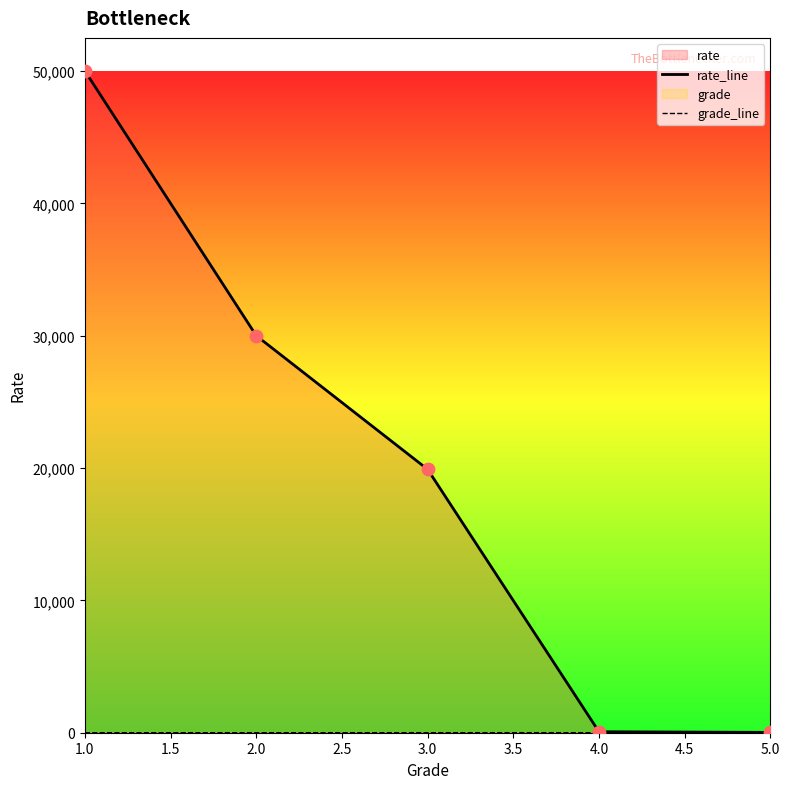

Which series has the largest total across all categories?

rate_line